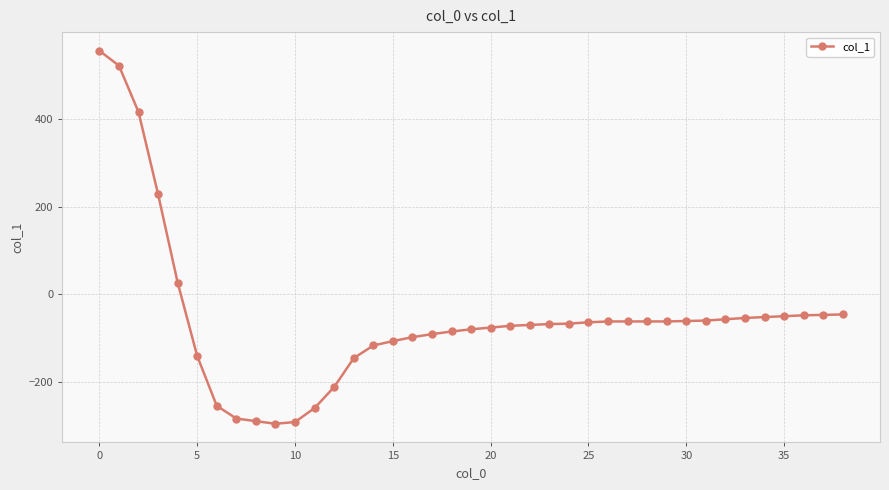

What is the value of the 37th point from the left?

-48